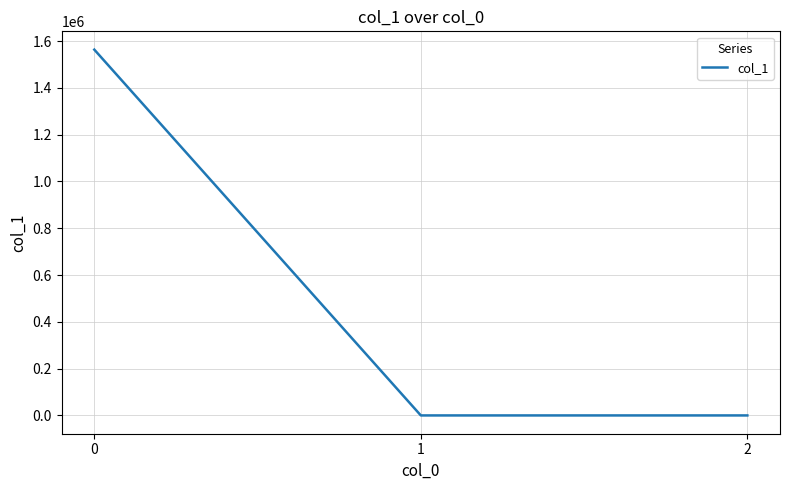

Count the number of data series in this chart.

1